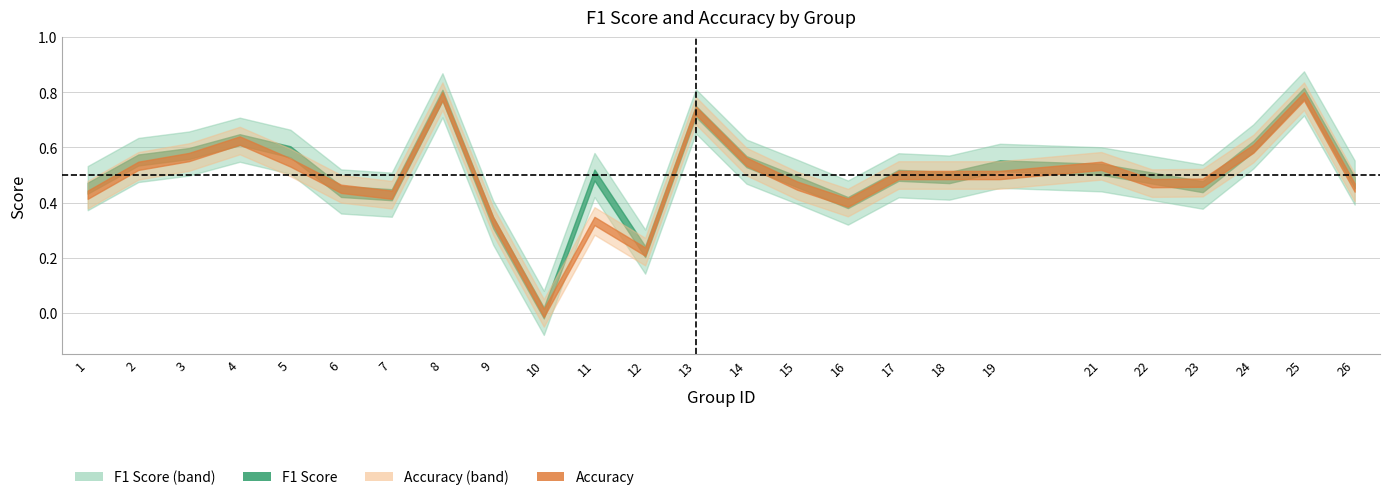

Count the f1 values in the range 0 to 1.

25